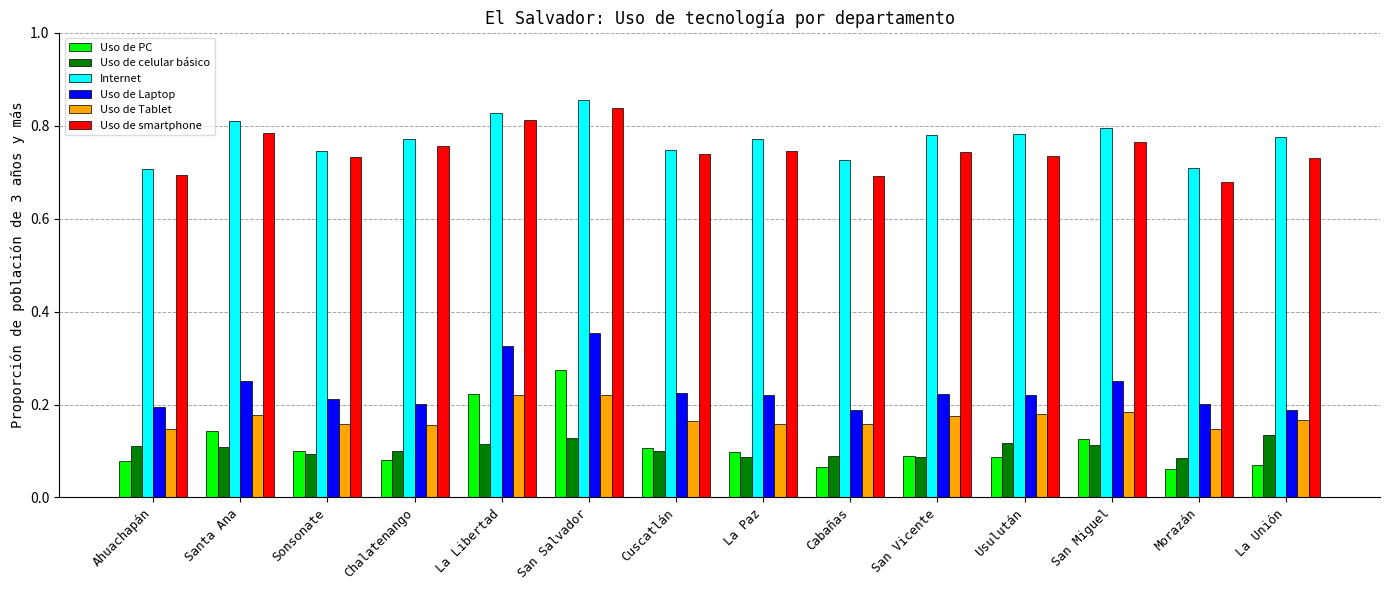

List the series in order of their peak value, highest first.

Internet, Uso de smartphone, Uso de Laptop, Uso de PC, Uso de Tablet, Uso de celular básico